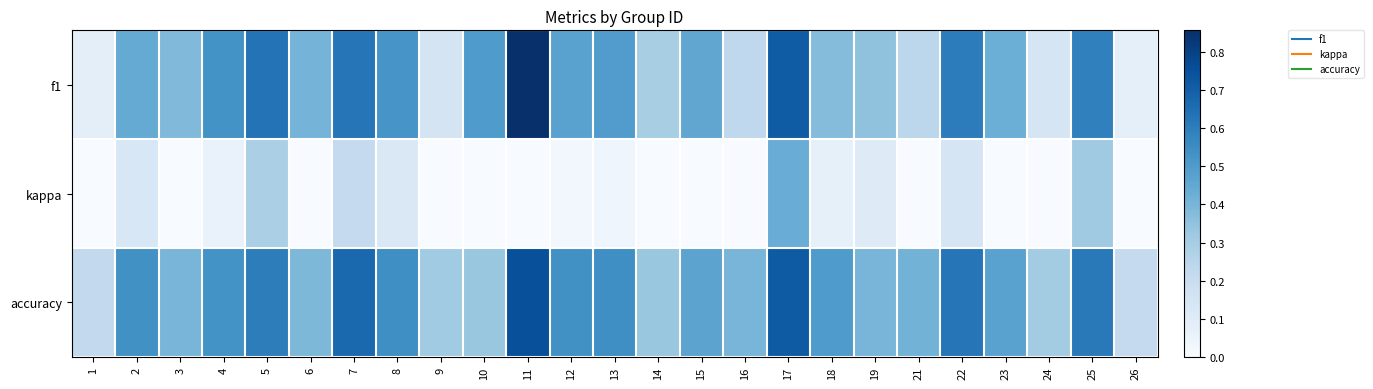

How many categories are shown in the chart?

25